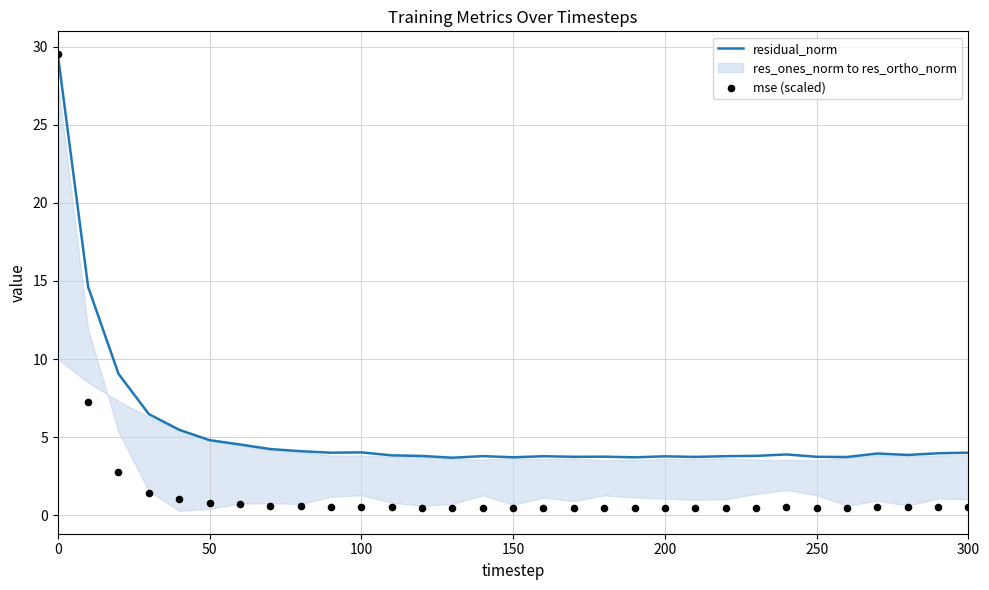

Which series has the largest total across all categories?

residual_norm